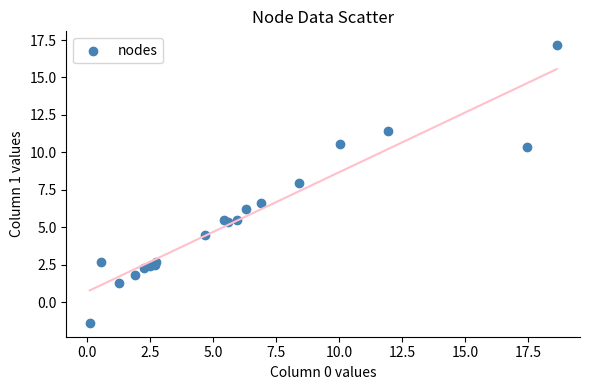

What Y value in the scatter plot is closest to 7?

6.7